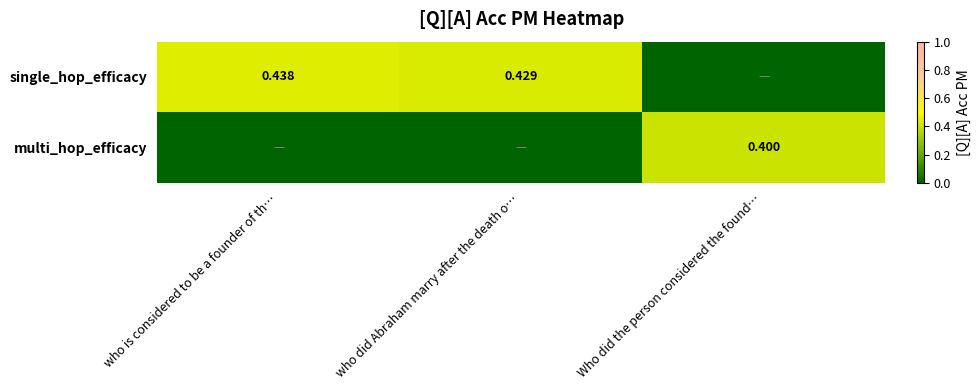

How many values in multi_hop_efficacy are above zero?

1